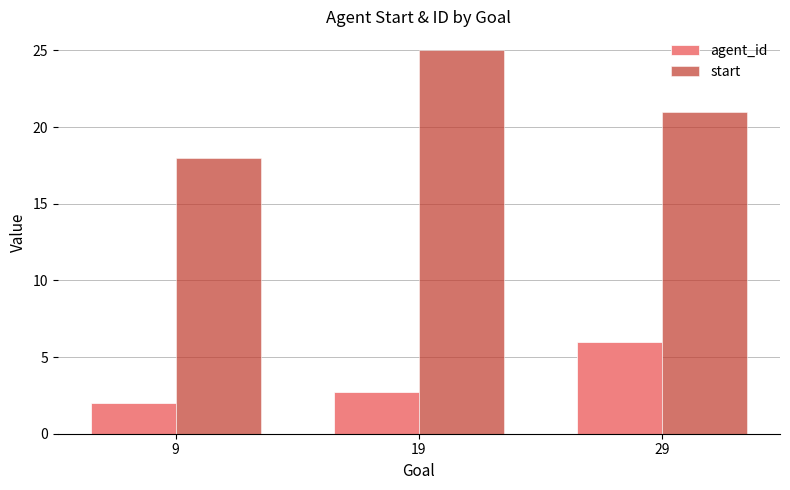

Reading left to right, transcribe all the data shown in this chart.

agent_id: 2.0	2.8	6.0
start: 18.0	25.0	21.0